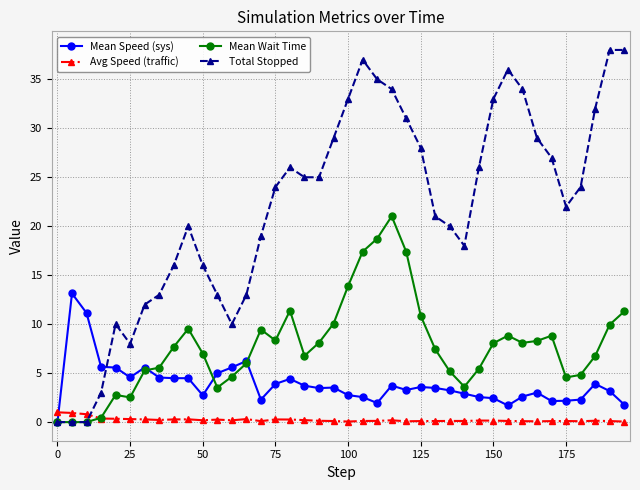

What is the highest value of the Mean Speed (sys) series?

13.1